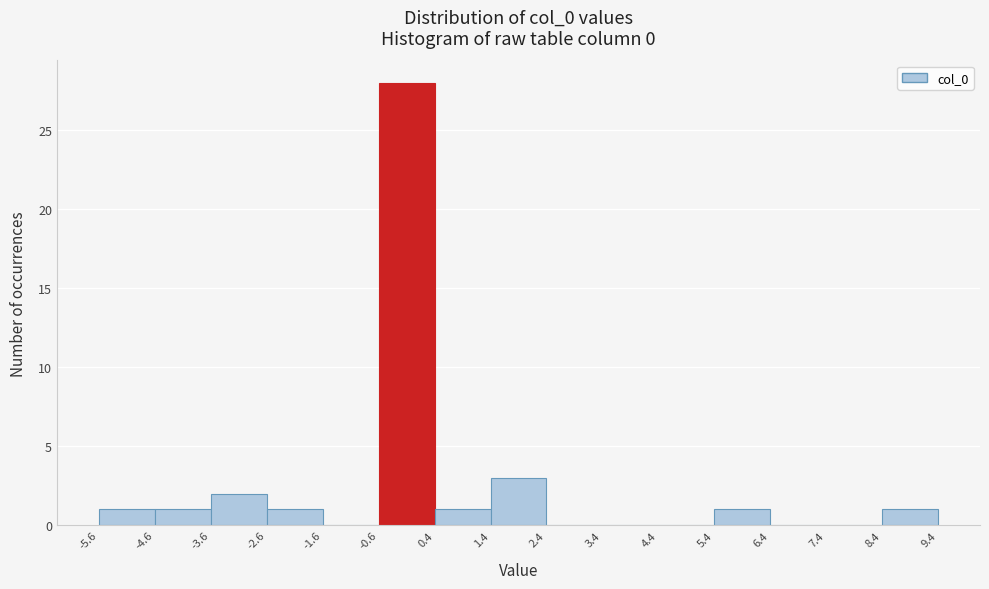

Reading left to right, transcribe this chart: for each bar, give the range it covers on the x-axis and its height. The values are not printed on the chart, so give them approximately, as read against the axis.

-5.6 to -4.6: 1
-4.6 to -3.6: 1
-3.6 to -2.6: 2
-2.6 to -1.6: 1
-1.6 to -0.6: 0
-0.6 to 0.4: 28
0.4 to 1.4: 1
1.4 to 2.4: 3
2.4 to 3.4: 0
3.4 to 4.4: 0
4.4 to 5.4: 0
5.4 to 6.4: 1
6.4 to 7.4: 0
7.4 to 8.4: 0
8.4 to 9.4: 1